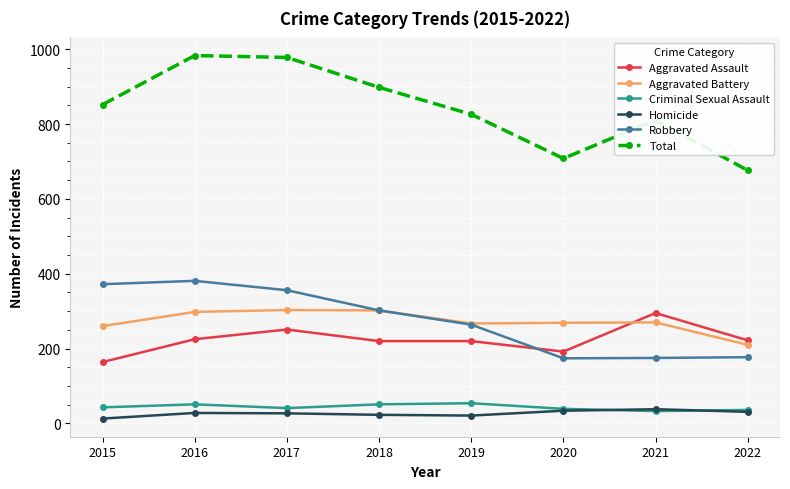

The Aggravated Assault series shows 450 at 2021. True or false?

False